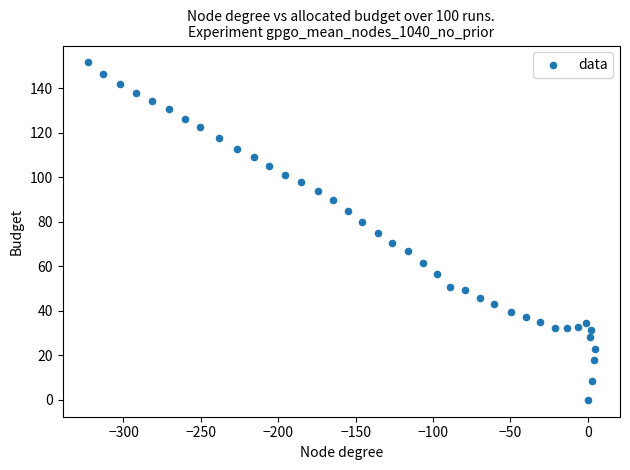

What is the range of X values (max minus min)?

327.4